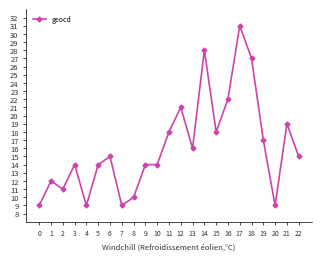

Reading left to right, list all the values displayed in this chart.

0=9	1=12	2=11	3=14	4=9	5=14	6=15	7=9	8=10	9=14	10=14	11=18	12=21	13=16	14=28	15=18	16=22	17=31	18=27	19=17	20=9	21=19	22=15